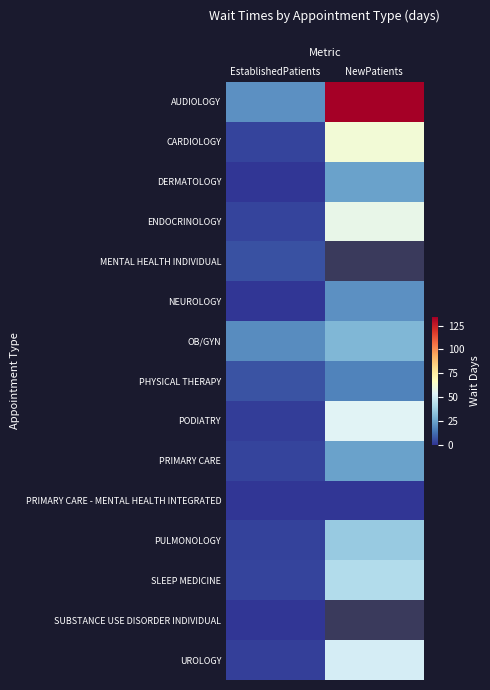

How many series are shown in this chart?

15